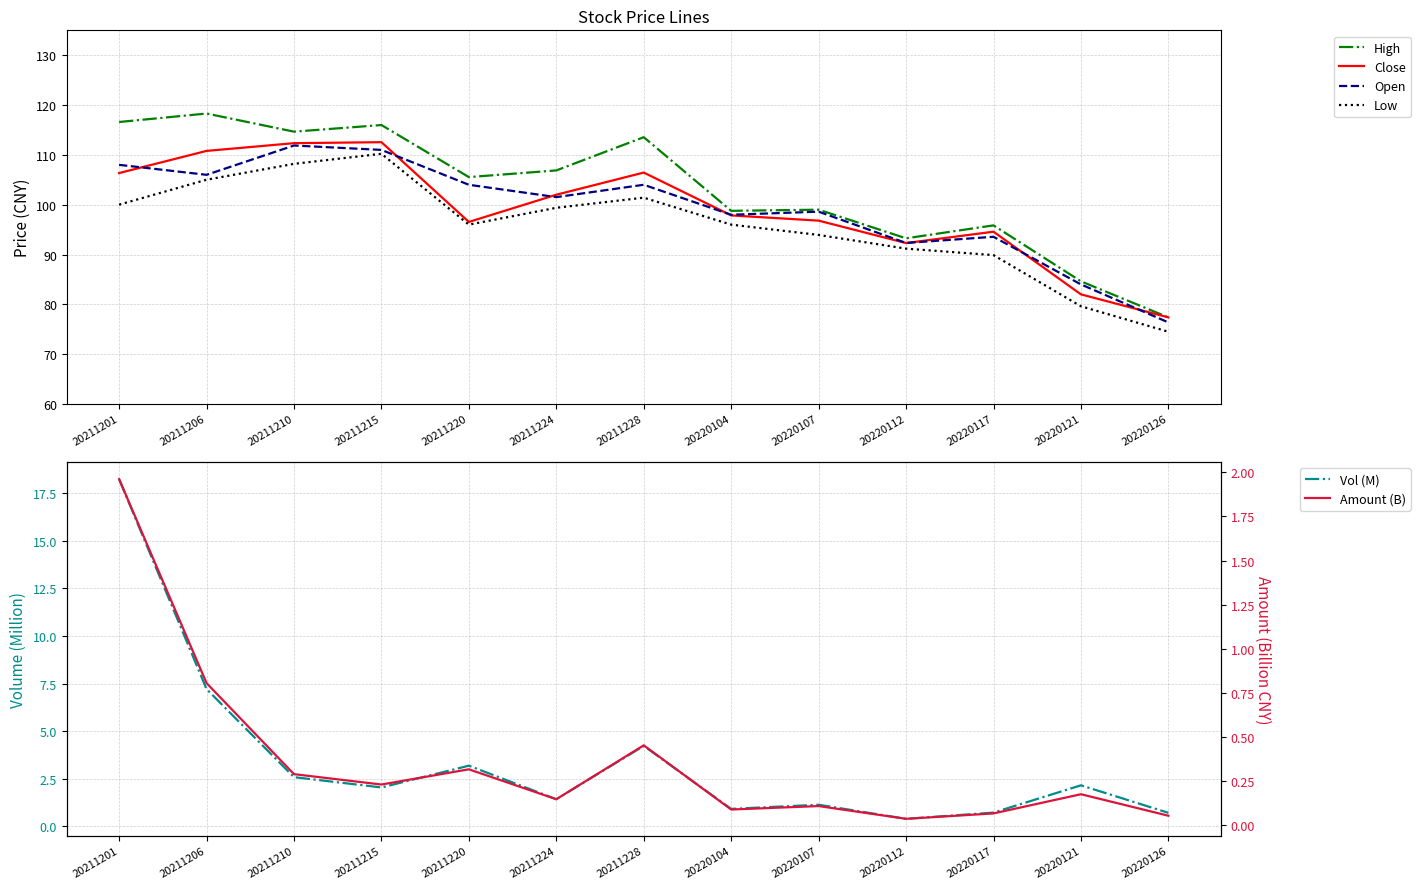

True or false: Open has a value of 59.5 at 20220112.

False